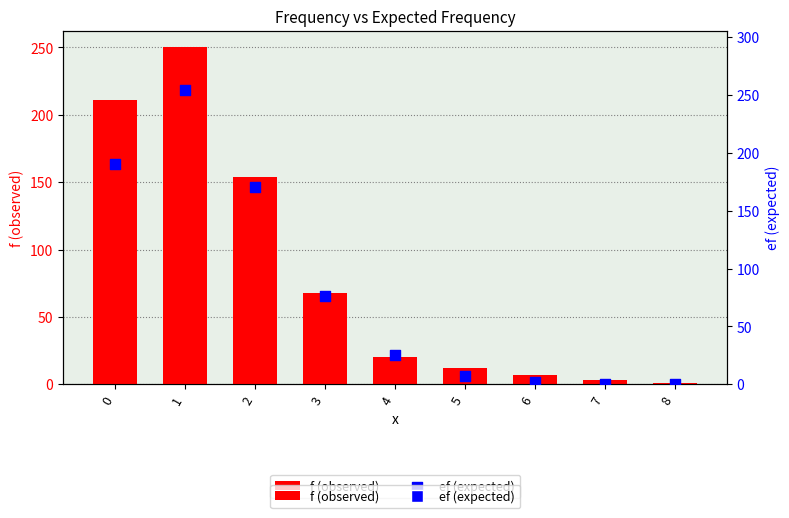

At how many categories does at least one series exceed 147?

3